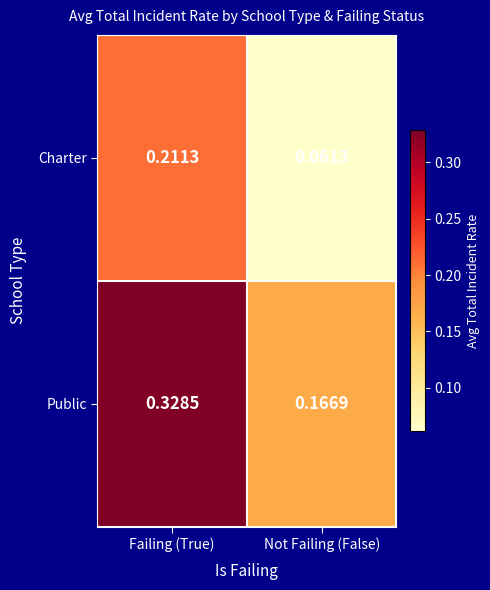

At which category does the chart reach its peak across all series?

Failing (True)